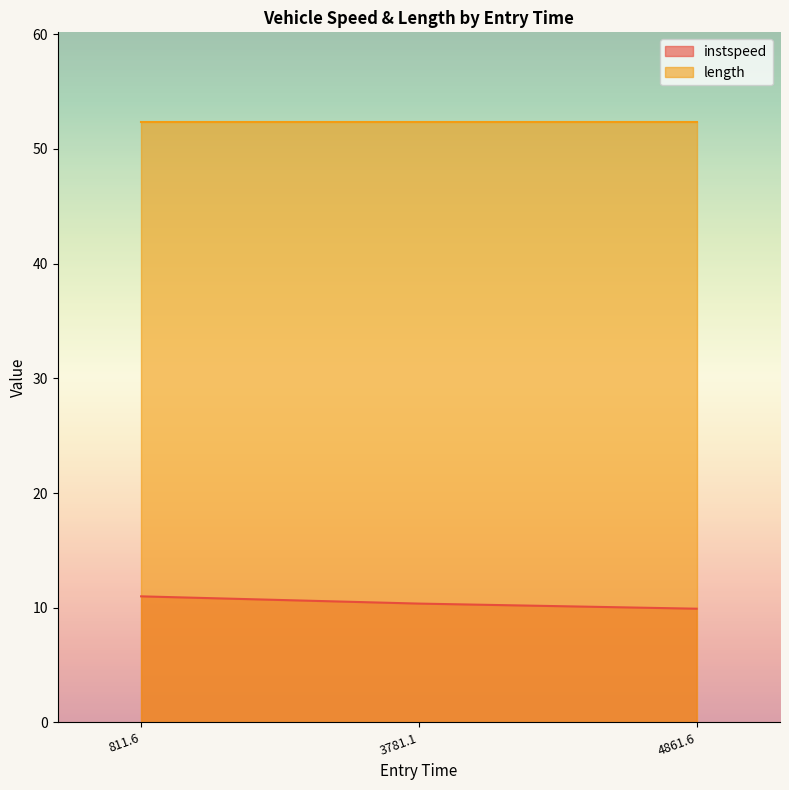

What is the minimum value for length?

52.3